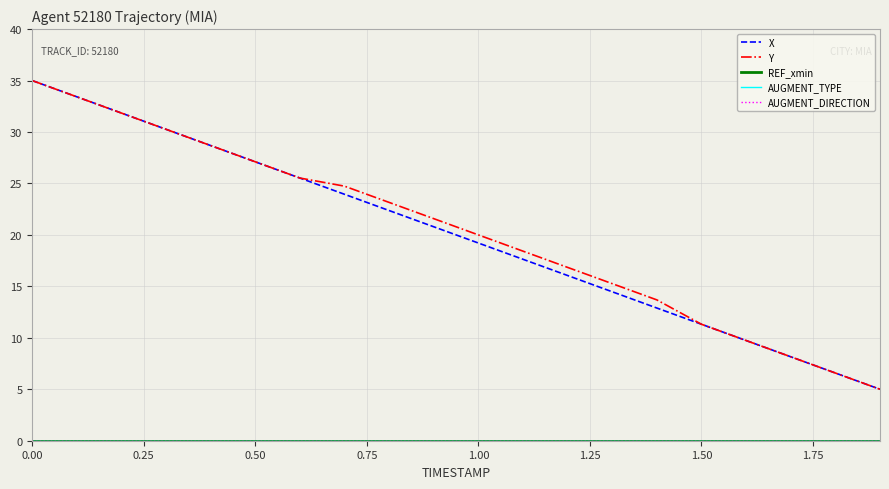

Does the chart have visible grid lines?

Yes